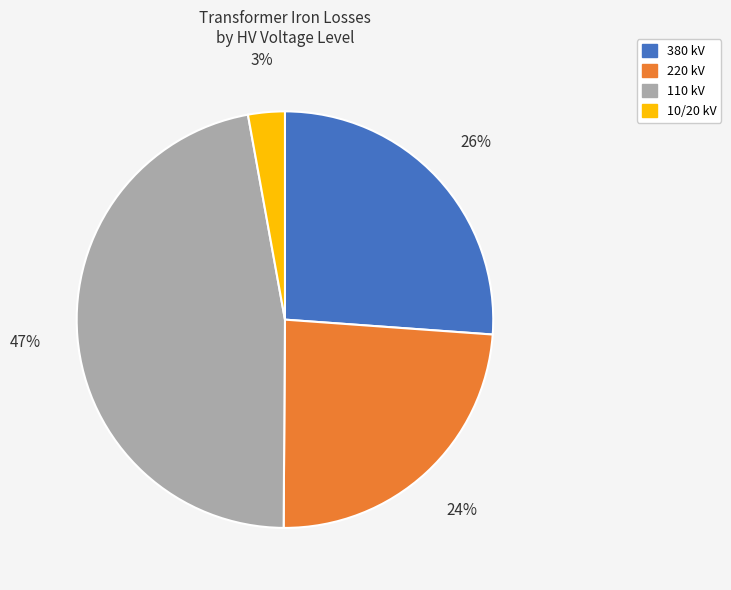

How many slices are in this pie chart?

4